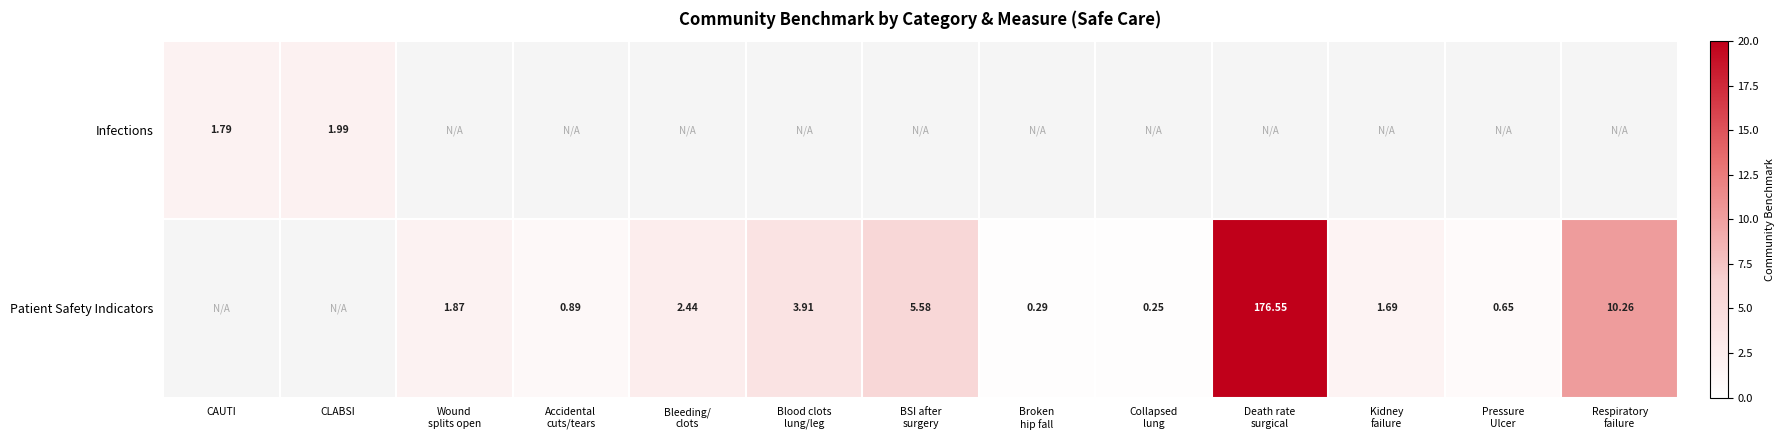

Between Pressure
Ulcer and Bleeding/
clots, which is larger?

Bleeding/
clots